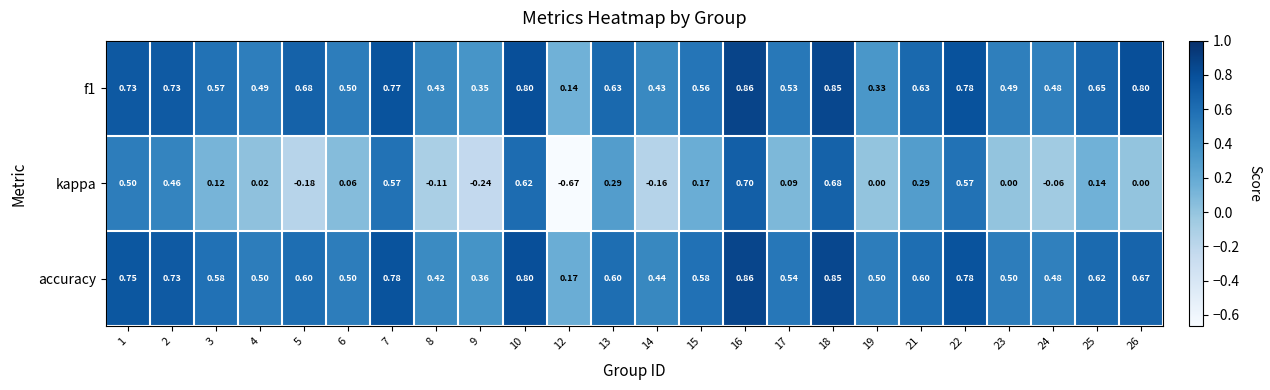

Which series has the widest spread of values?

kappa